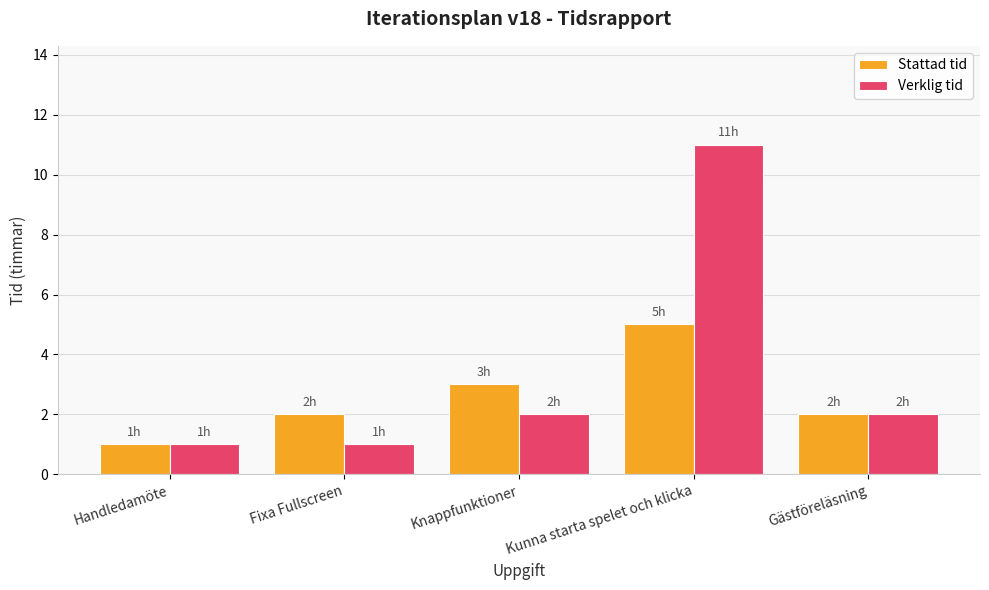

What is the total value across all series at Fixa Fullscreen?

3